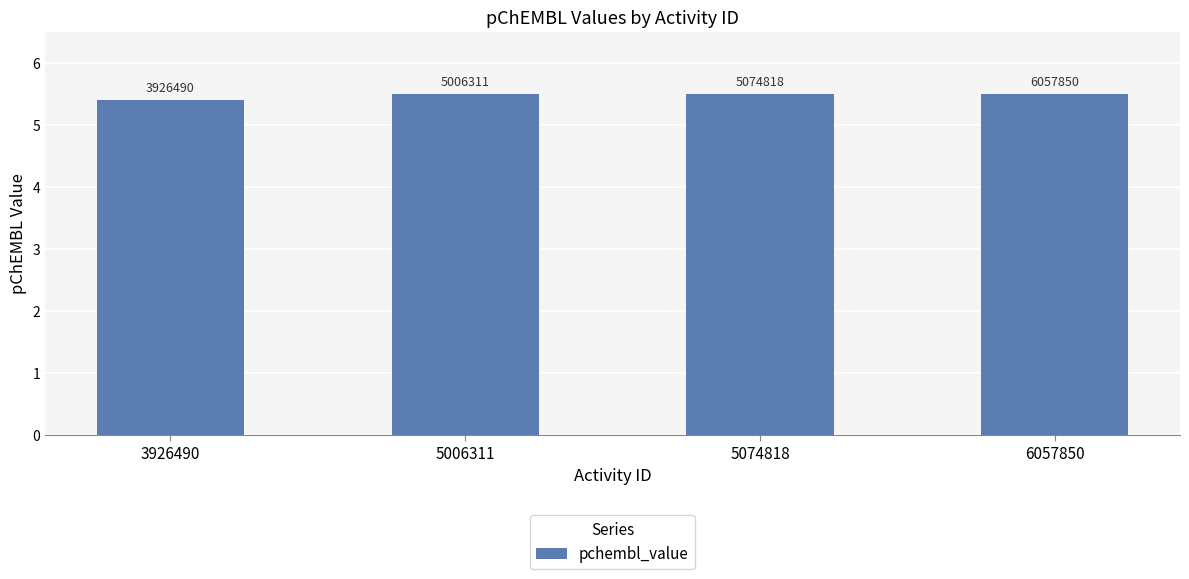

What is the value of the 2nd bar from the left?

5.5